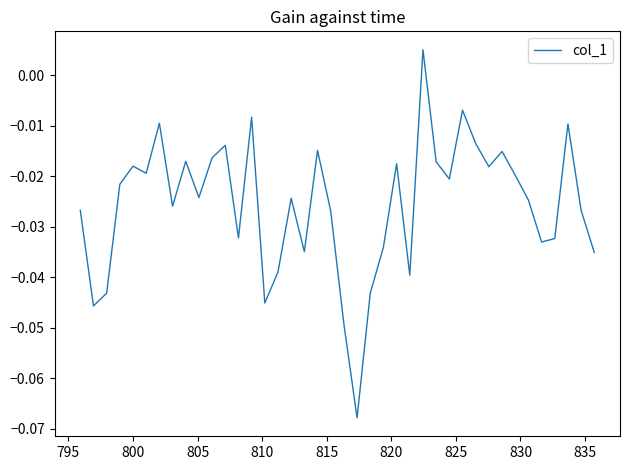

How many lines are shown in the chart?

1